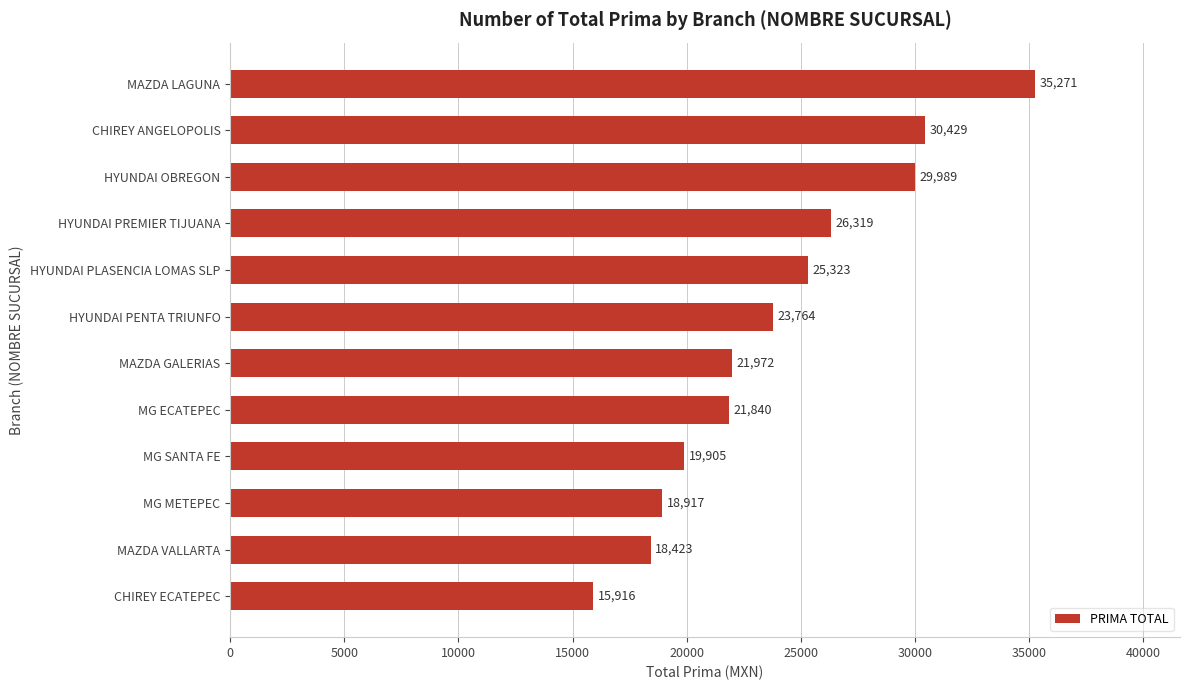

Between CHIREY ECATEPEC and MAZDA VALLARTA, which is larger?

MAZDA VALLARTA